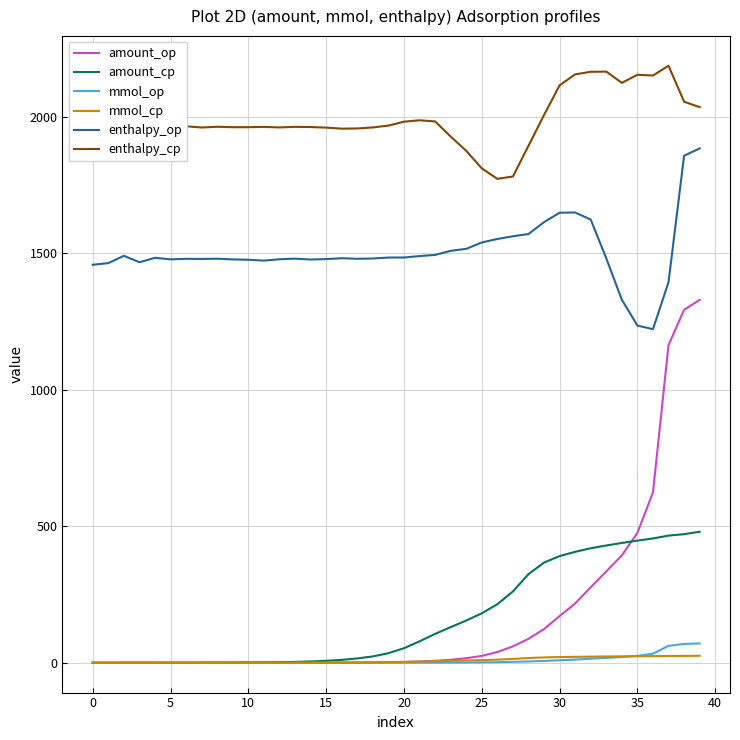

How many series are shown in this chart?

6